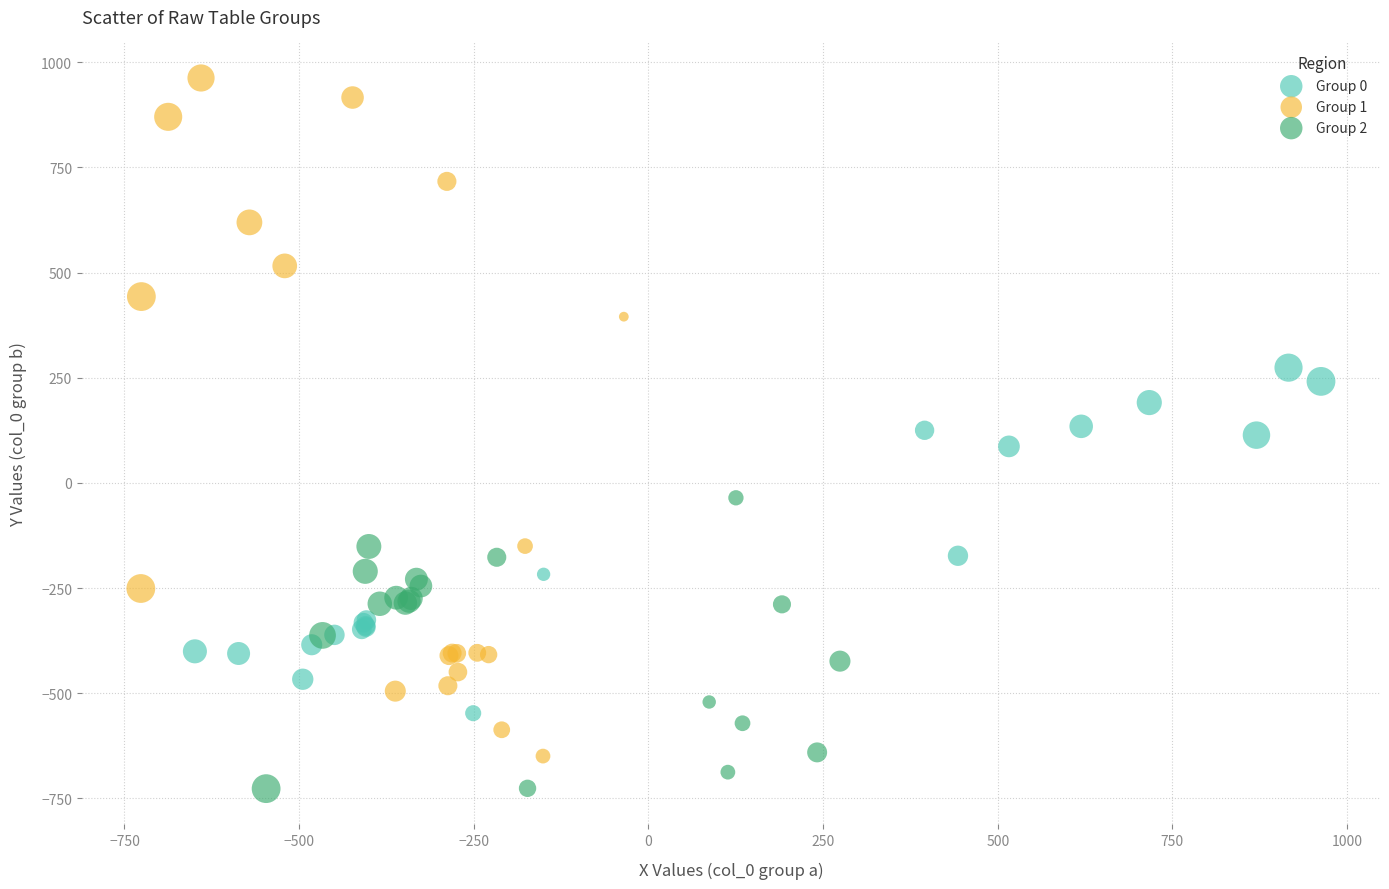

Which series reaches the maximum Y coordinate?

Group 1